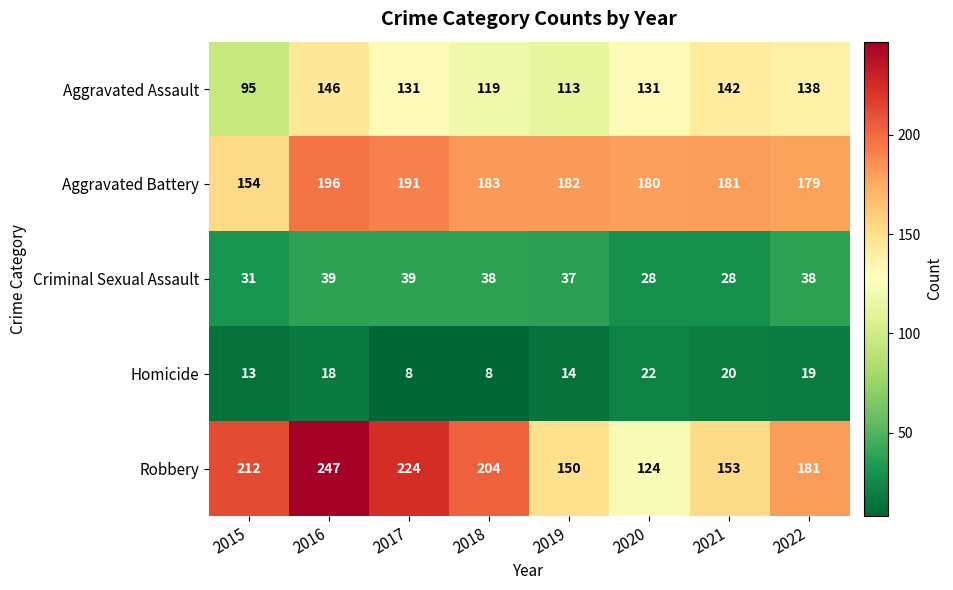

Which series has the widest spread of values?

Robbery